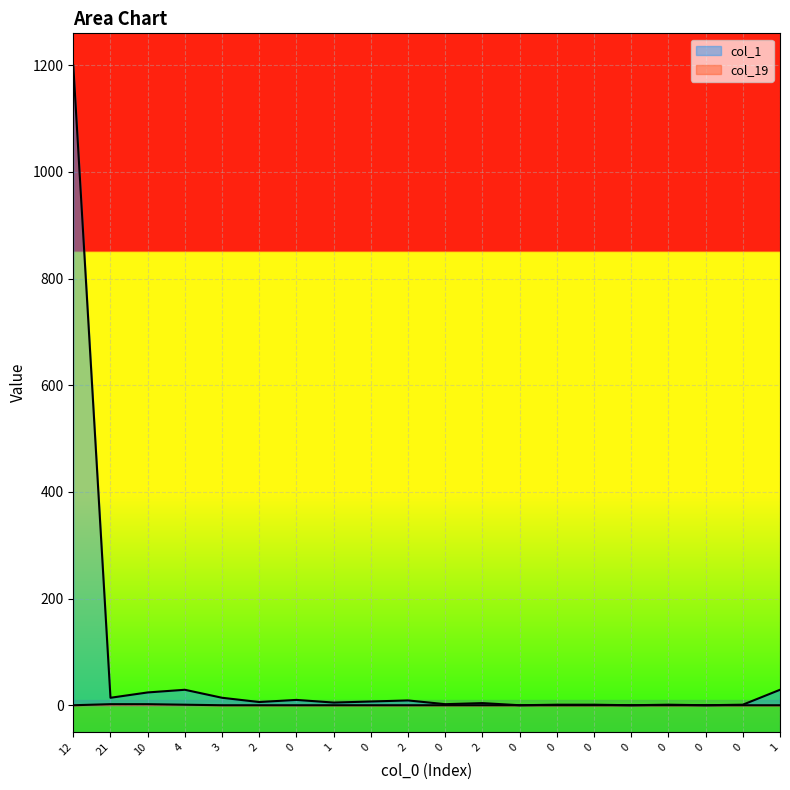

What is the spread (max minus min) of values at 2?

6